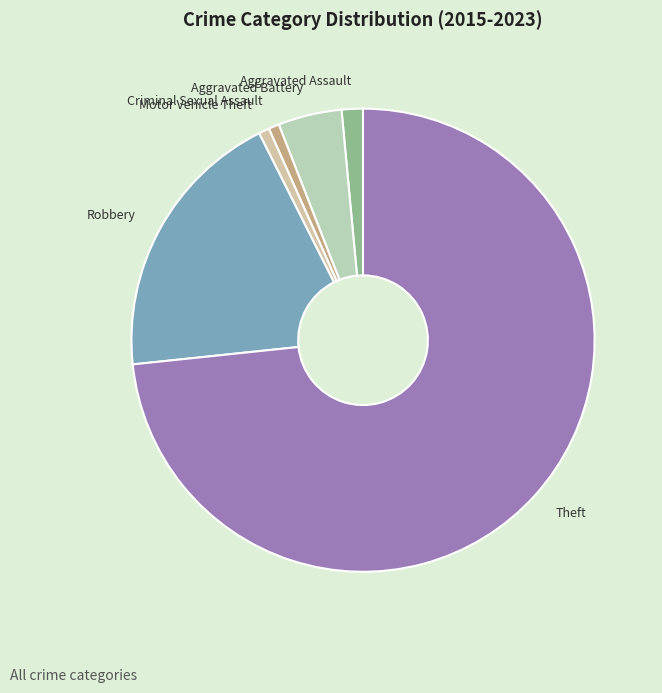

Count the number of slices in the pie.

6